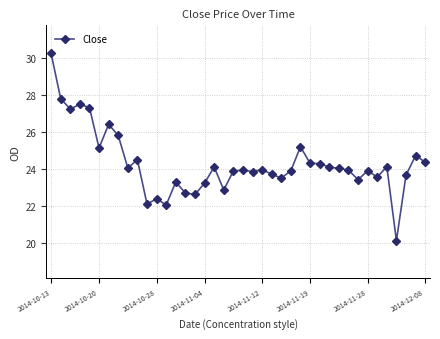

The value at 2014-11-19 is 24.3. True or false?

True